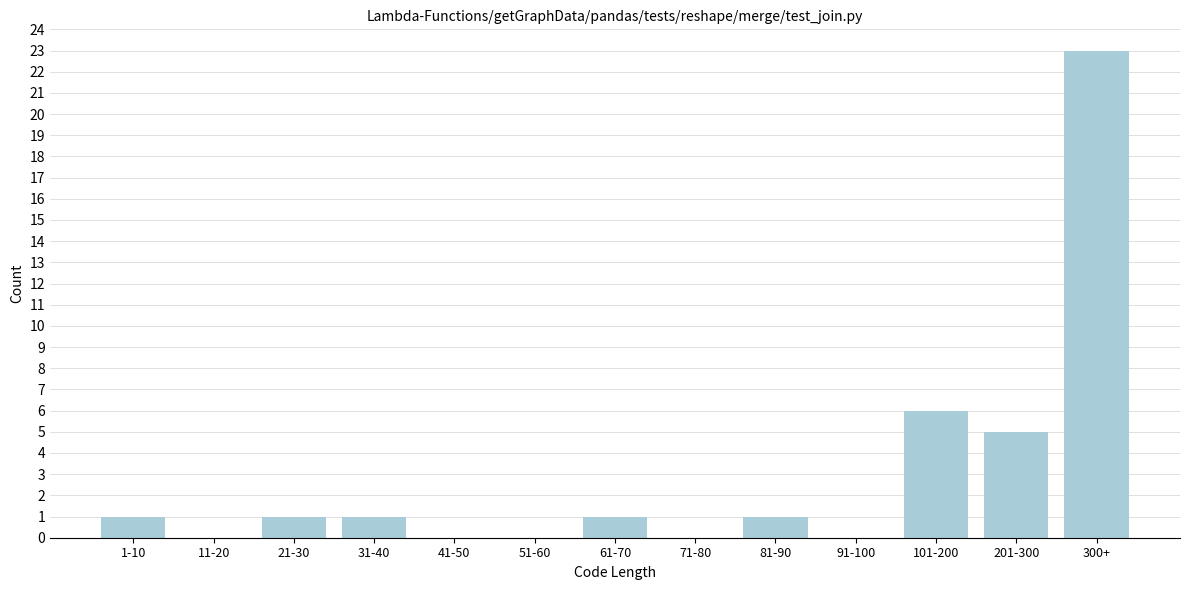

Reading left to right, what are all the values shown in this chart?

1-10=1	11-20=0	21-30=1	31-40=1	41-50=0	51-60=0	61-70=1	71-80=0	81-90=1	91-100=0	101-200=6	201-300=5	300+=23